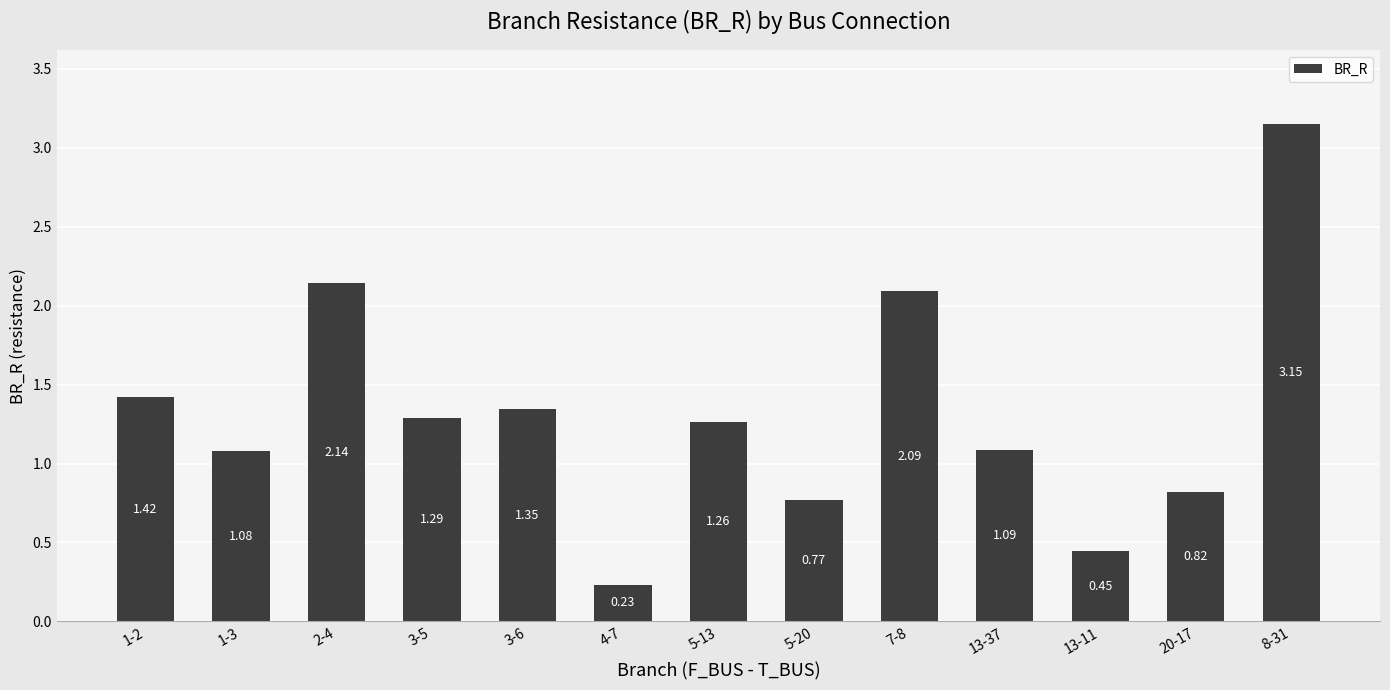

What is the change in value from 1-3 to 20-17?

-0.3